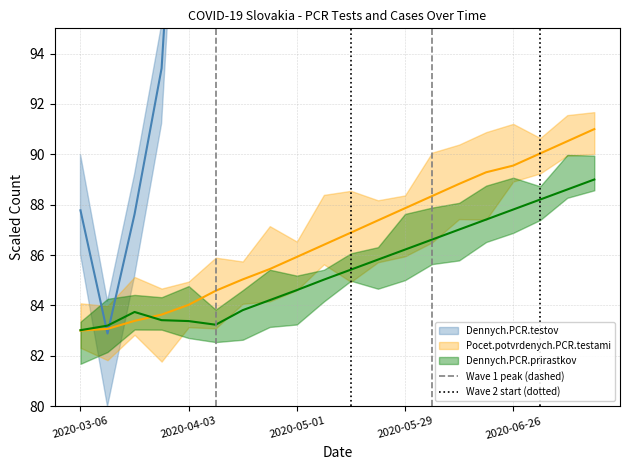

True or false: Pocet.potvrdenych.PCR.testami has a value of 31.8 at 2020-03-20.

False